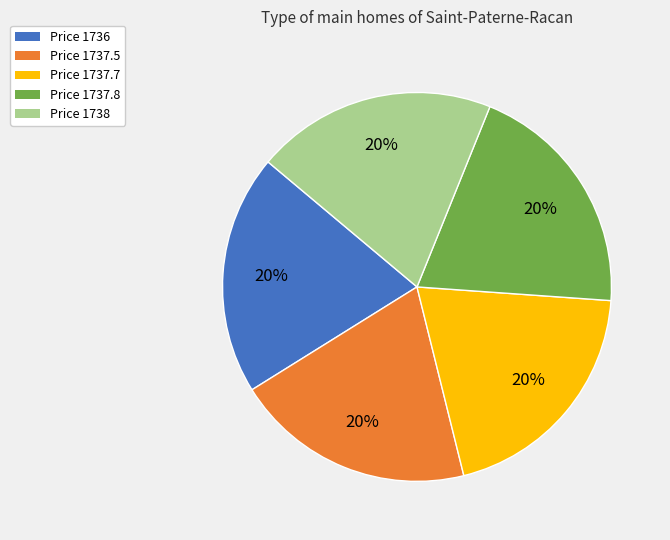

Is there a majority slice in this chart?

No